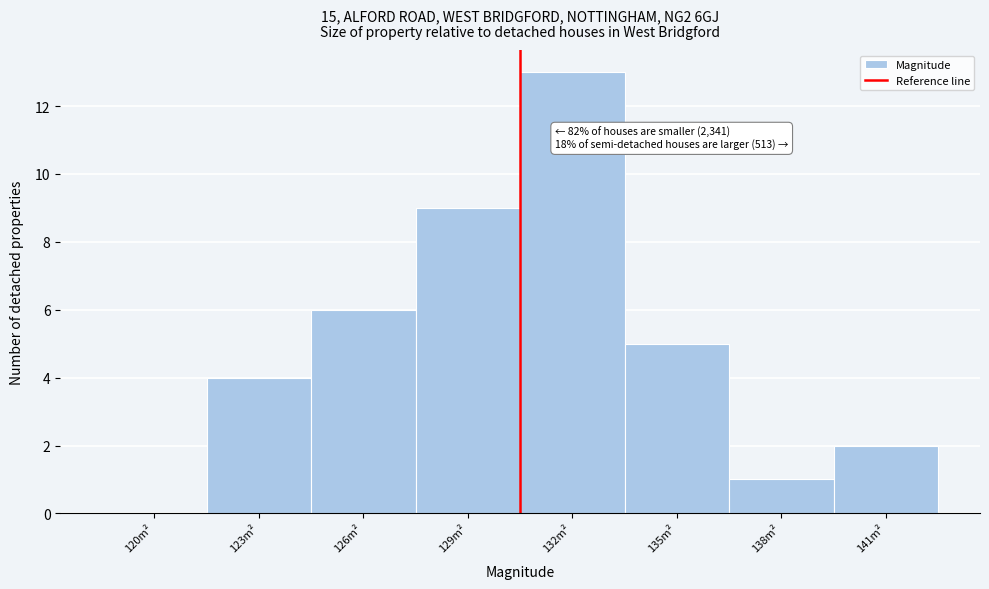

Reading left to right, what are all the values shown in this chart?

120m²=0	123m²=4	126m²=6	129m²=9	132m²=13	135m²=5	138m²=1	141m²=2